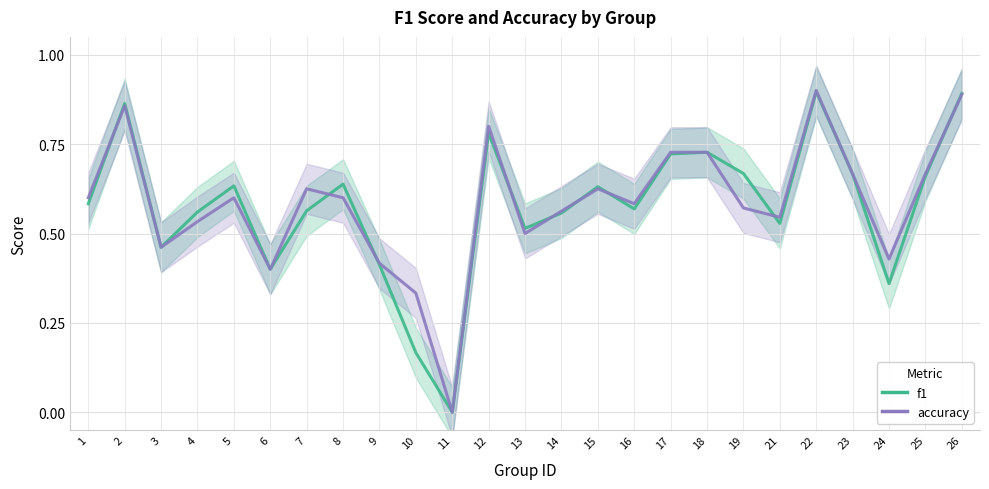

The accuracy series shows 1.1 at 8. True or false?

False